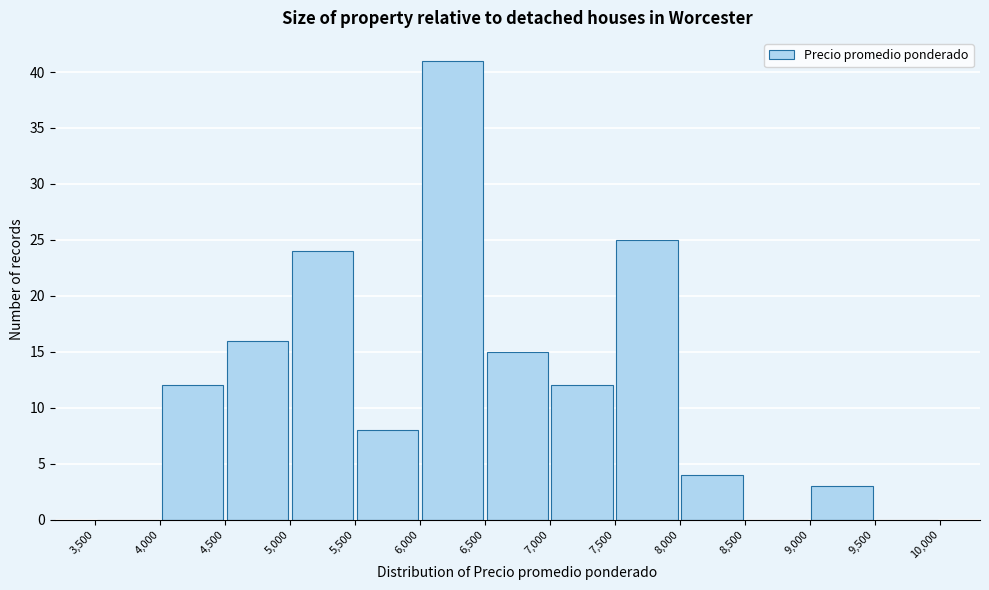

Reading left to right, list every bar in this chart as the range it spans on the x-axis followed by its height. The values are not printed on the chart, so give them approximately, as read against the axis.

3,500 to 4,000: 0
4,000 to 4,500: 12
4,500 to 5,000: 16
5,000 to 5,500: 24
5,500 to 6,000: 8
6,000 to 6,500: 41
6,500 to 7,000: 15
7,000 to 7,500: 12
7,500 to 8,000: 25
8,000 to 8,500: 4
8,500 to 9,000: 0
9,000 to 9,500: 3
9,500 to 10,000: 0